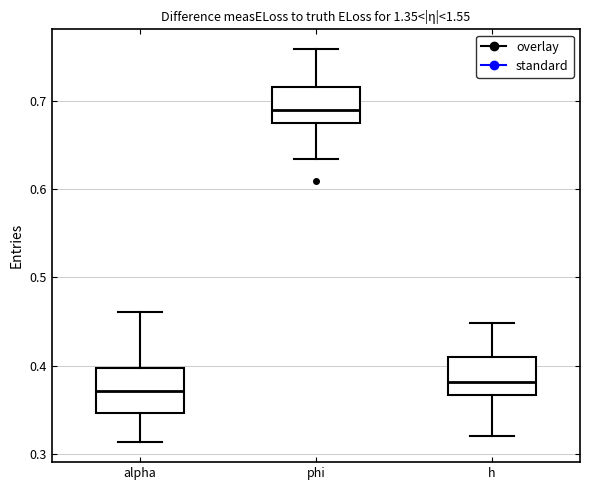

Reading left to right, transcribe this box plot: for each box, give where its median line is, the range the box spans, and where its two whiskers end, as read against the y-axis. The values are not printed on the chart, so give them approximately, as read against the axis.

alpha: median 0.37, box 0.35 to 0.40, whiskers 0.31 to 0.46
phi: median 0.69, box 0.67 to 0.72, whiskers 0.63 to 0.76
h: median 0.38, box 0.37 to 0.41, whiskers 0.32 to 0.45